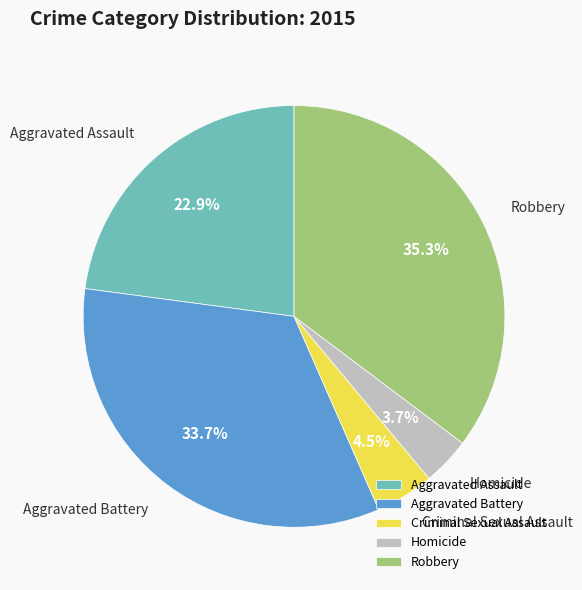

Which category has the biggest portion of the pie?

Robbery